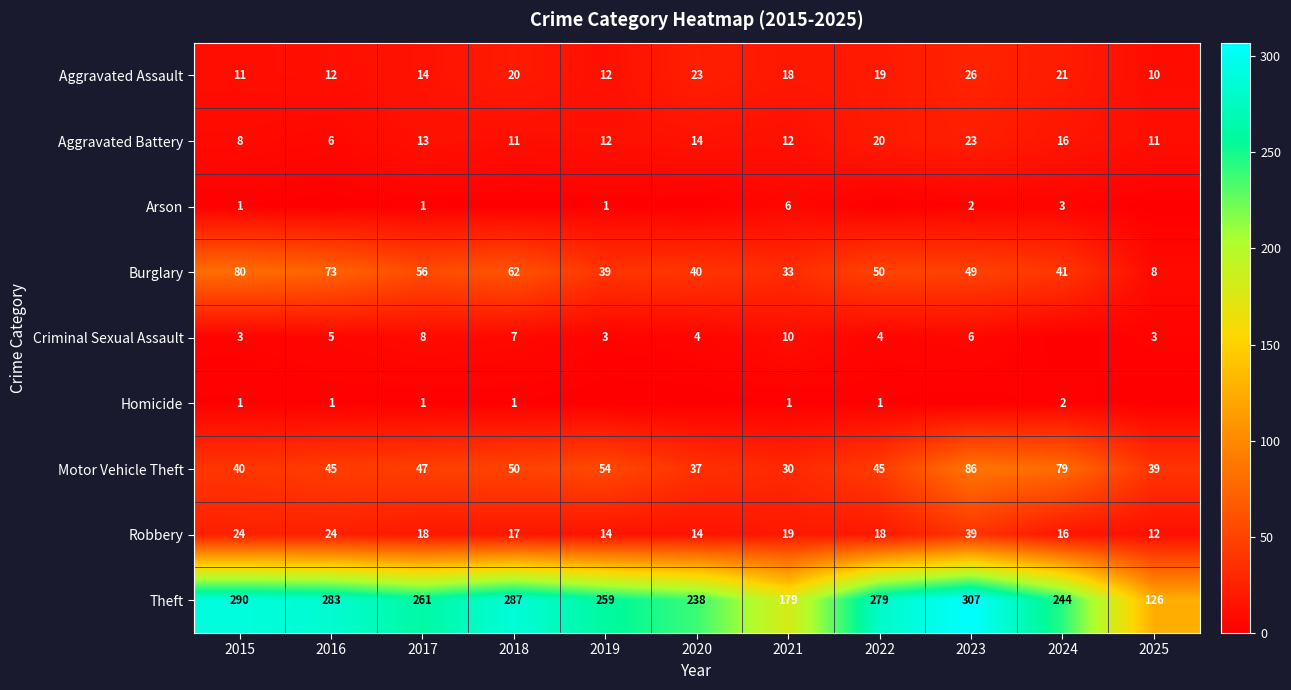

Where is Aggravated Battery nearest to the value 14?

2020